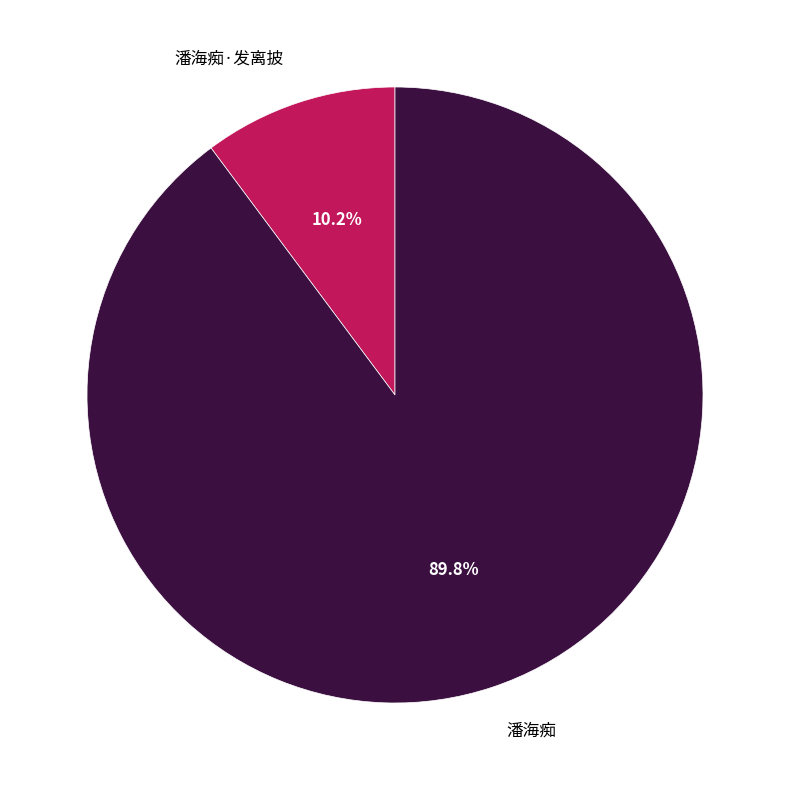

Combined, what portion of the pie is 潘海痴 and 潘海痴·发离披?

100.0%